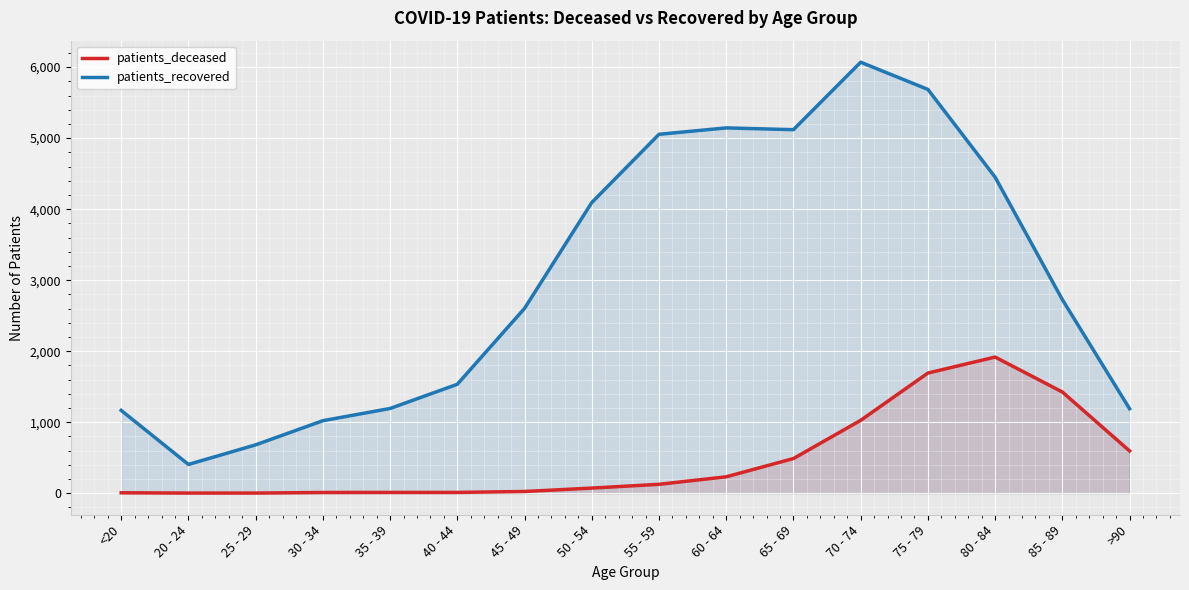

True or false: patients_recovered and patients_deceased cross at least once.

False